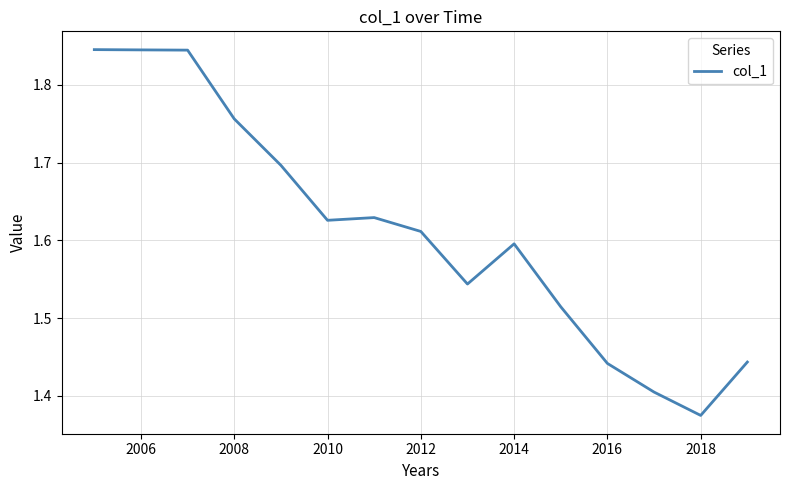

What is the difference between the maximum and minimum values?

0.5